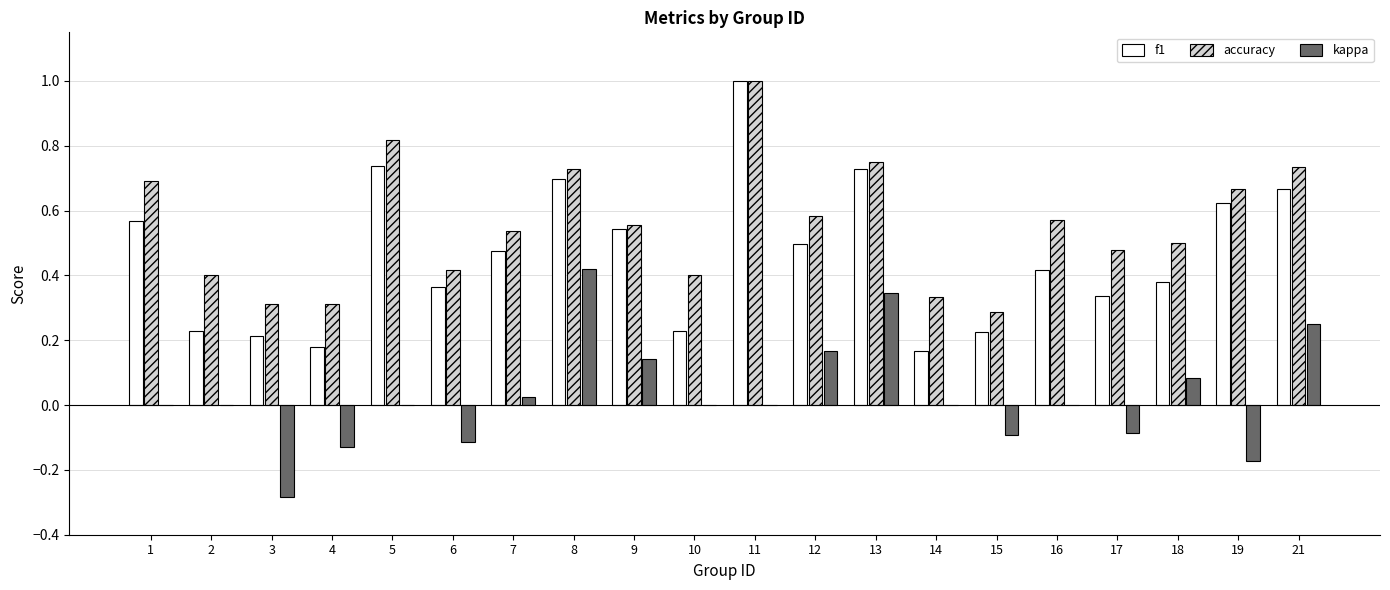

True or false: accuracy has a value of 0.3 at 14.

True